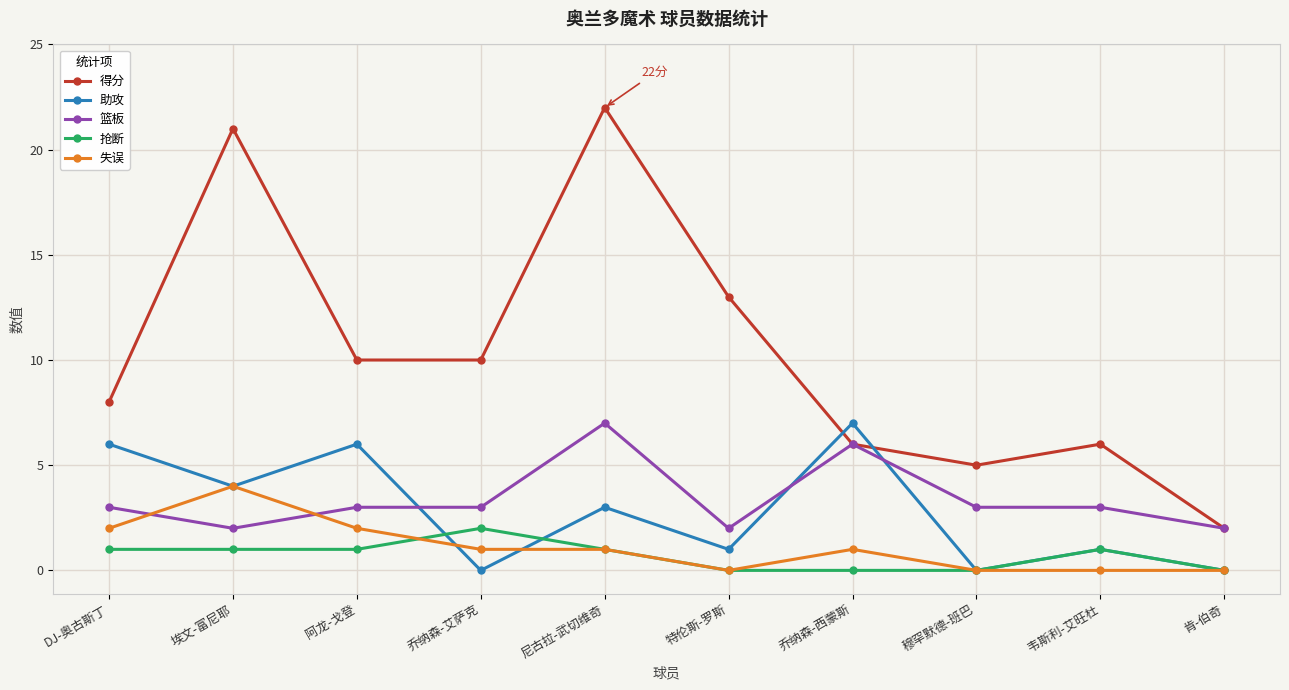

In 得分, how many points are higher than both neighbors (excluding endpoints)?

3